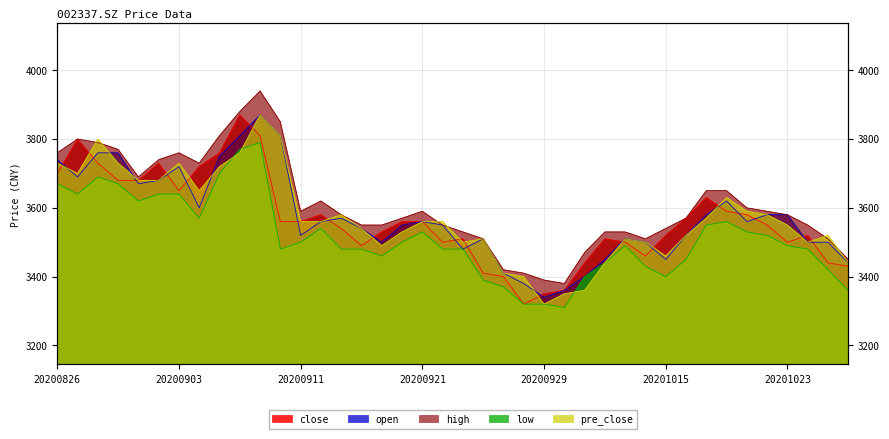

Does the chart have visible grid lines?

Yes